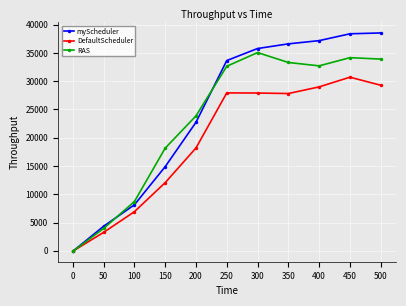

What are all the series names shown in the legend?

myScheduler, DefaultScheduler, RAS